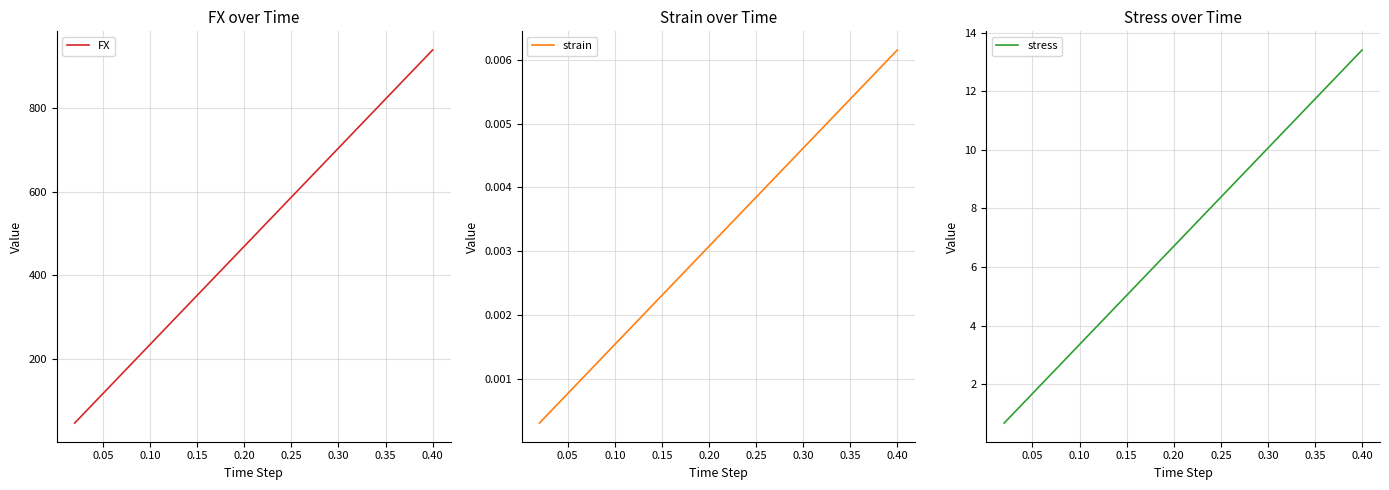

What is the lowest value of the FX series?

46.9